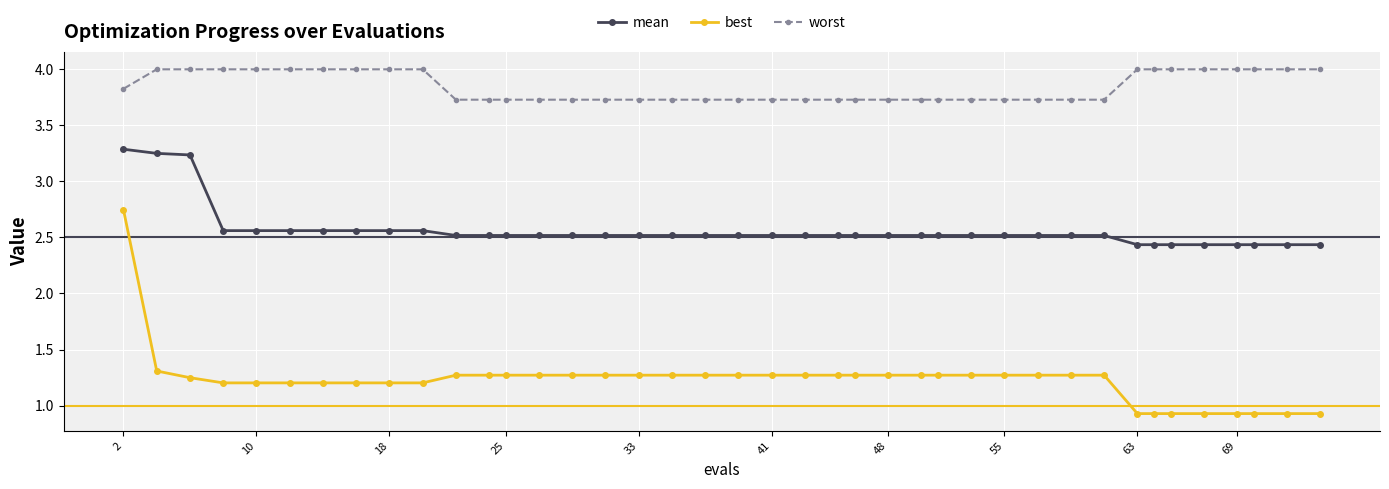

At how many categories does at least one series exceed 1?

40